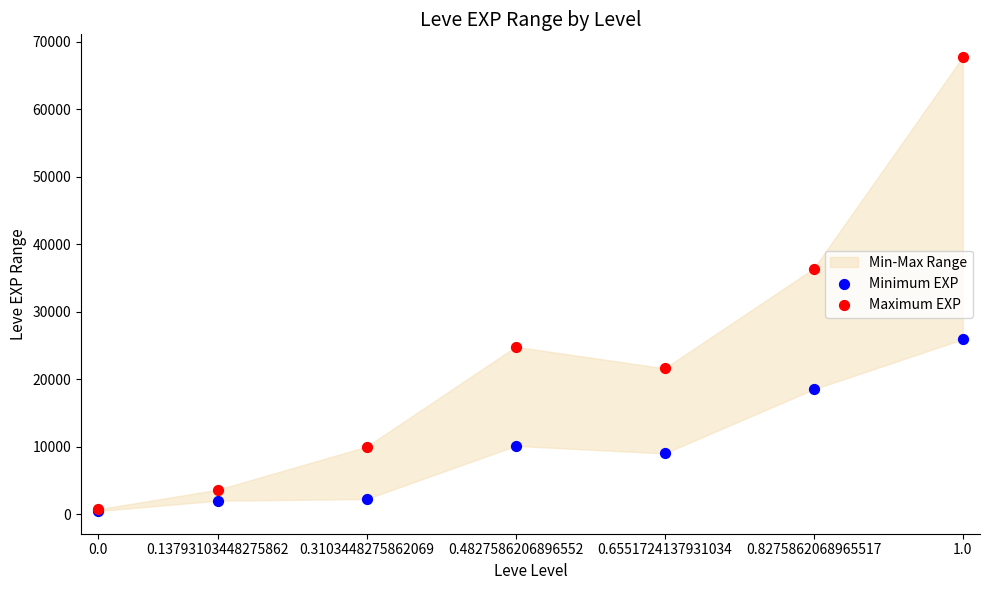

Across all series, what Y value is closest to 34090?

36390